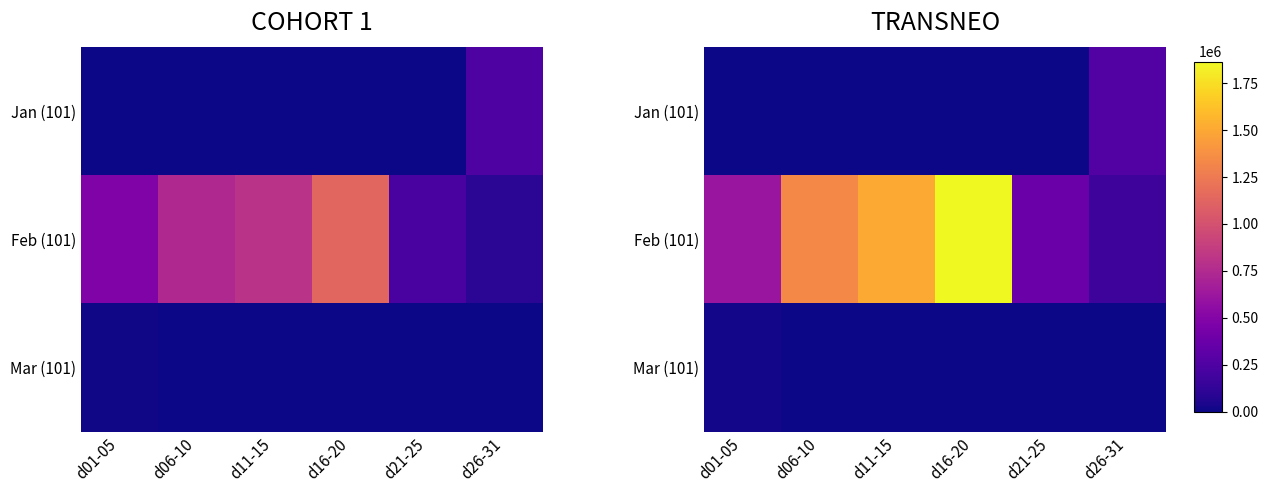

Which series changed the most between d06-10 and d26-31?

Feb (101)